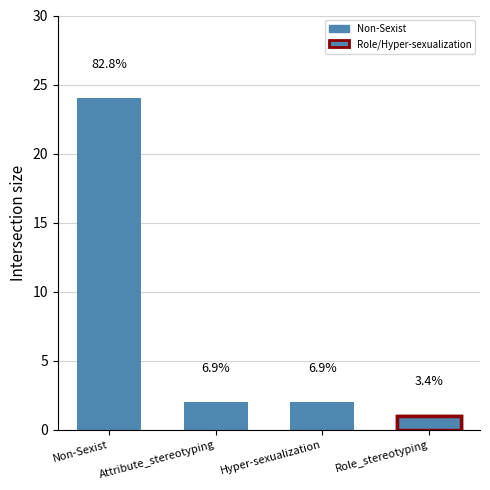

Reading right to left, list all the values displayed in this chart.

1	2	2	24